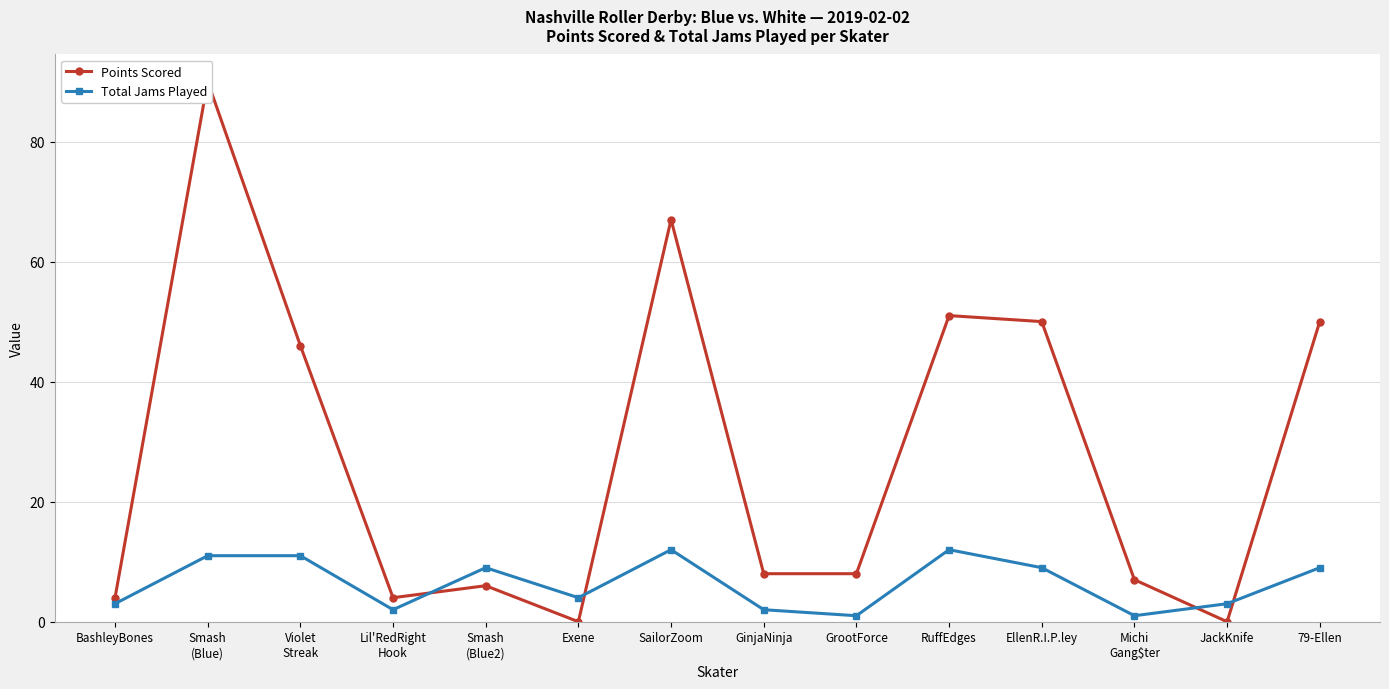

Rank the series at RuffEdges from lowest to highest value.

Total Jams Played, Points Scored